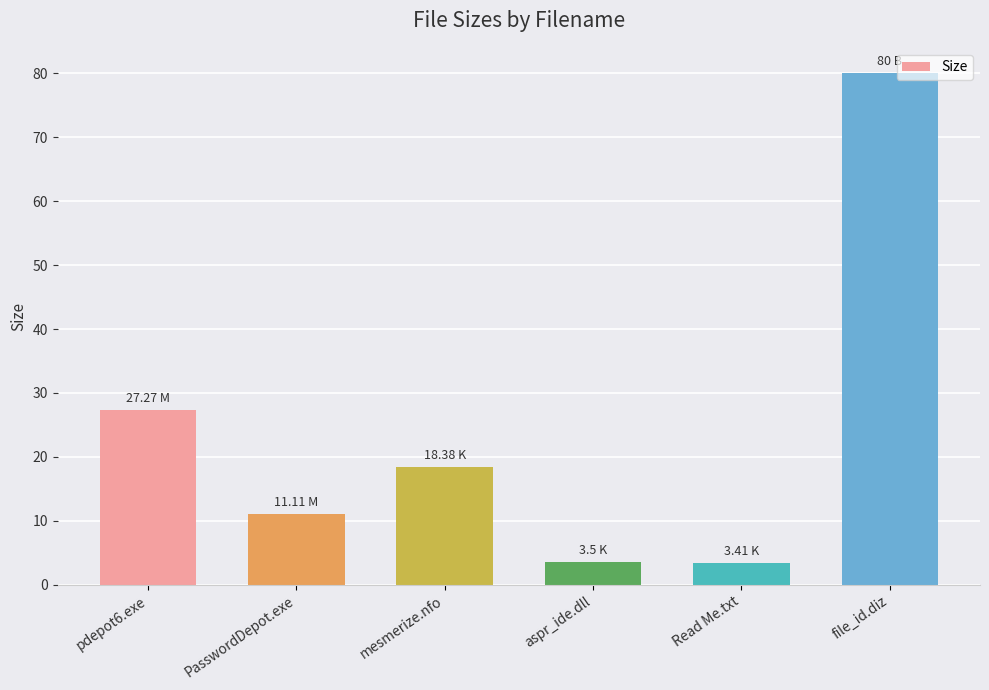

What is the label of the 6th bar from the left?

file_id.diz